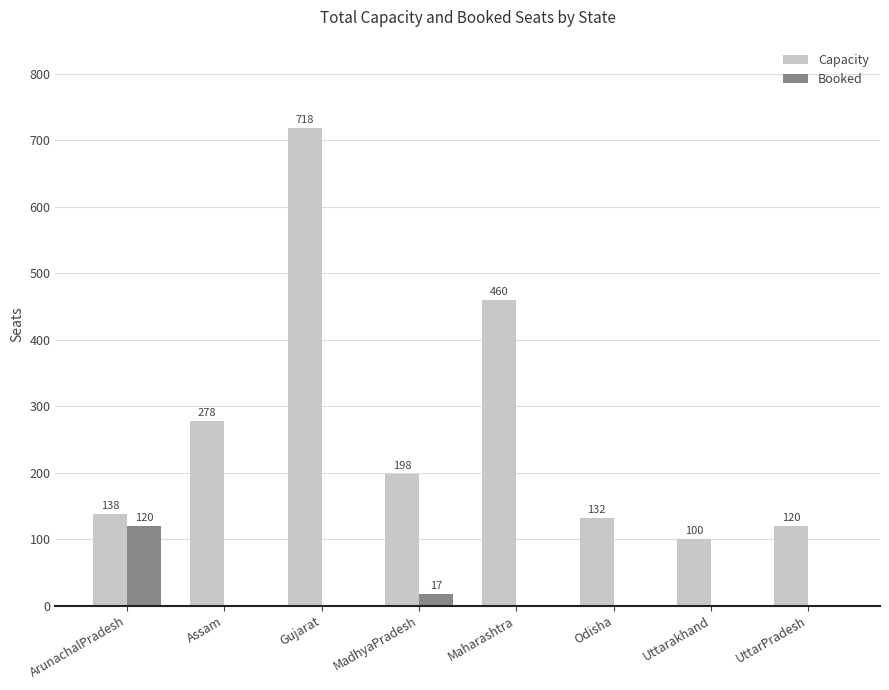

Reading left to right, extract all data points from this chart.

Capacity: ArunachalPradesh=138	Assam=278	Gujarat=718	MadhyaPradesh=198	Maharashtra=460	Odisha=132	Uttarakhand=100	UttarPradesh=120
Booked: ArunachalPradesh=120	Assam=0	Gujarat=0	MadhyaPradesh=17	Maharashtra=0	Odisha=0	Uttarakhand=0	UttarPradesh=0